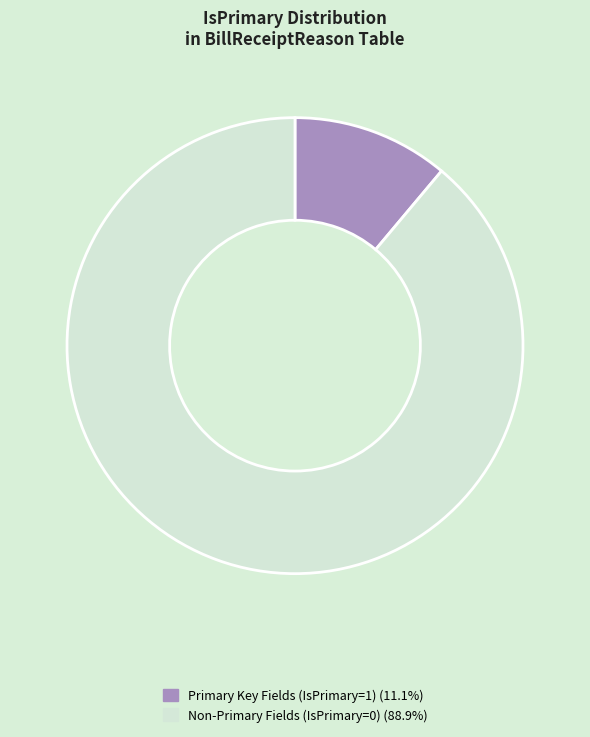

Does any single category account for the majority?

Yes